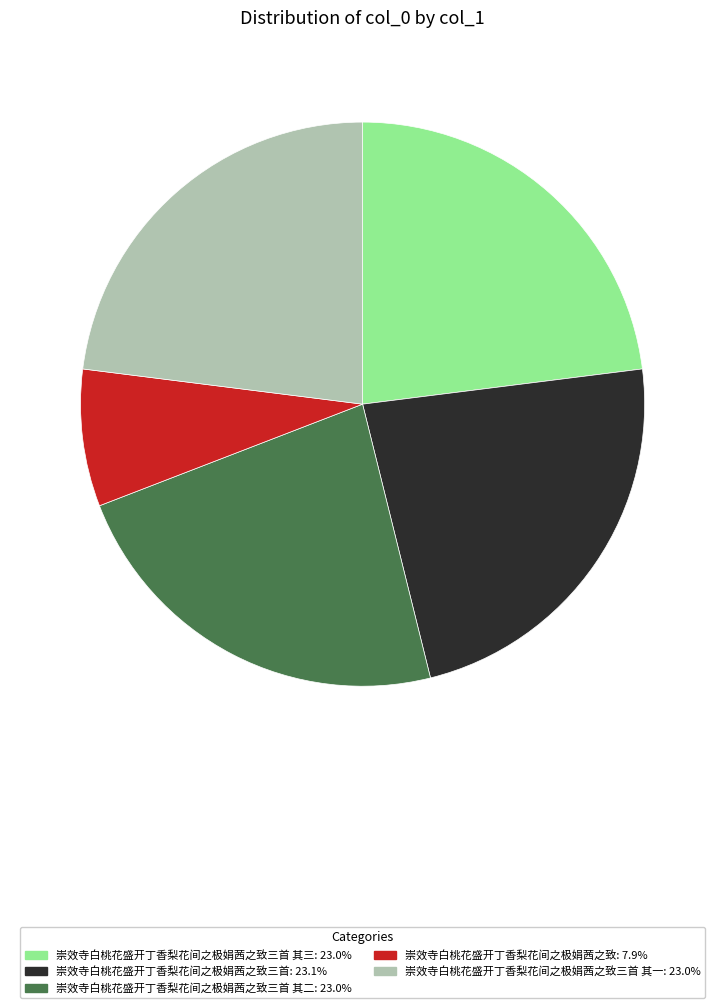

Is 崇效寺白桃花盛开丁香梨花间之极娟茜之致三首 其一: 23.0% the majority of the pie?

No